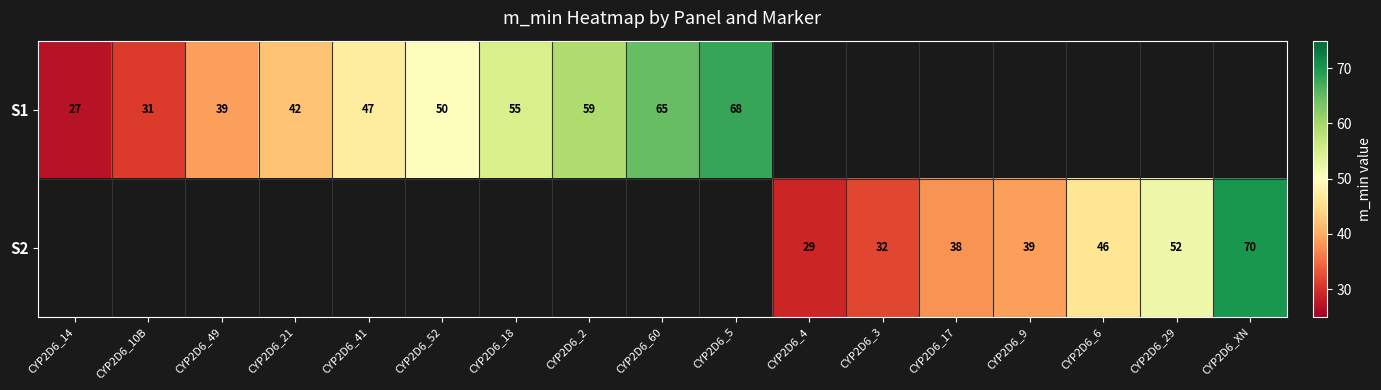

Is it true that S1 equals 65 at CYP2D6_60?

True